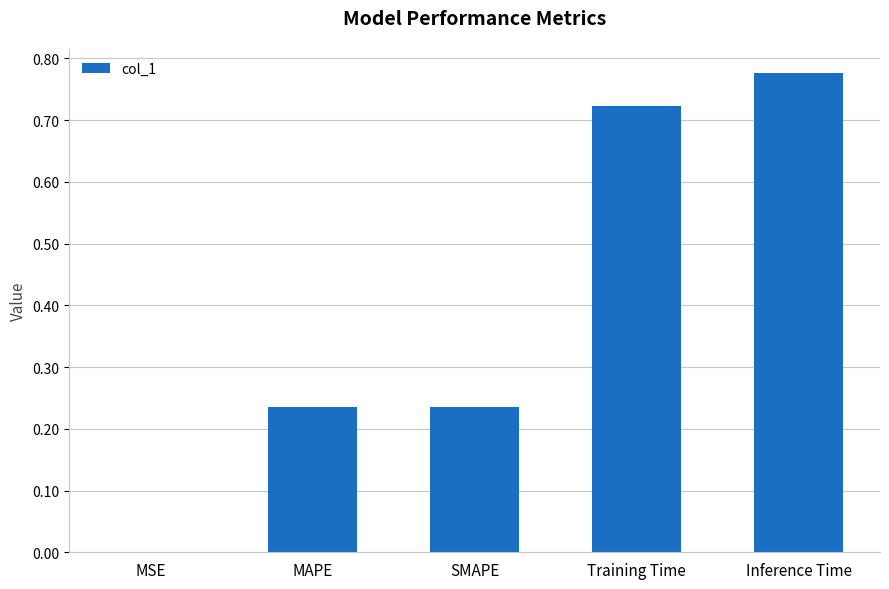

What is the change in value from SMAPE to Inference Time?

+0.5